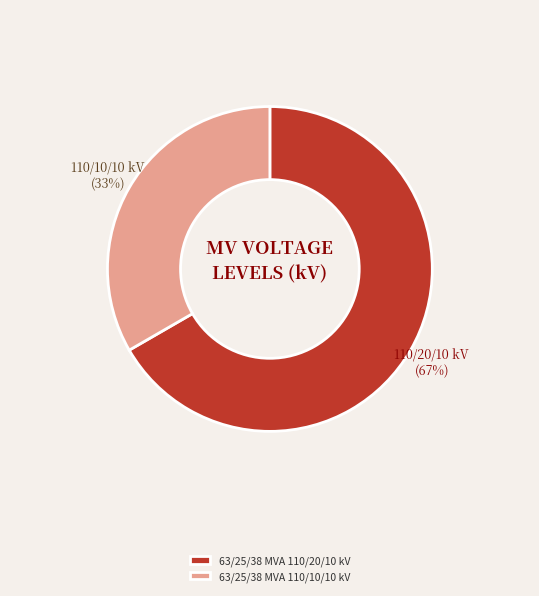

Which has a higher value, 63/25/38 MVA 110/10/10 kV or 63/25/38 MVA 110/20/10 kV?

63/25/38 MVA 110/20/10 kV